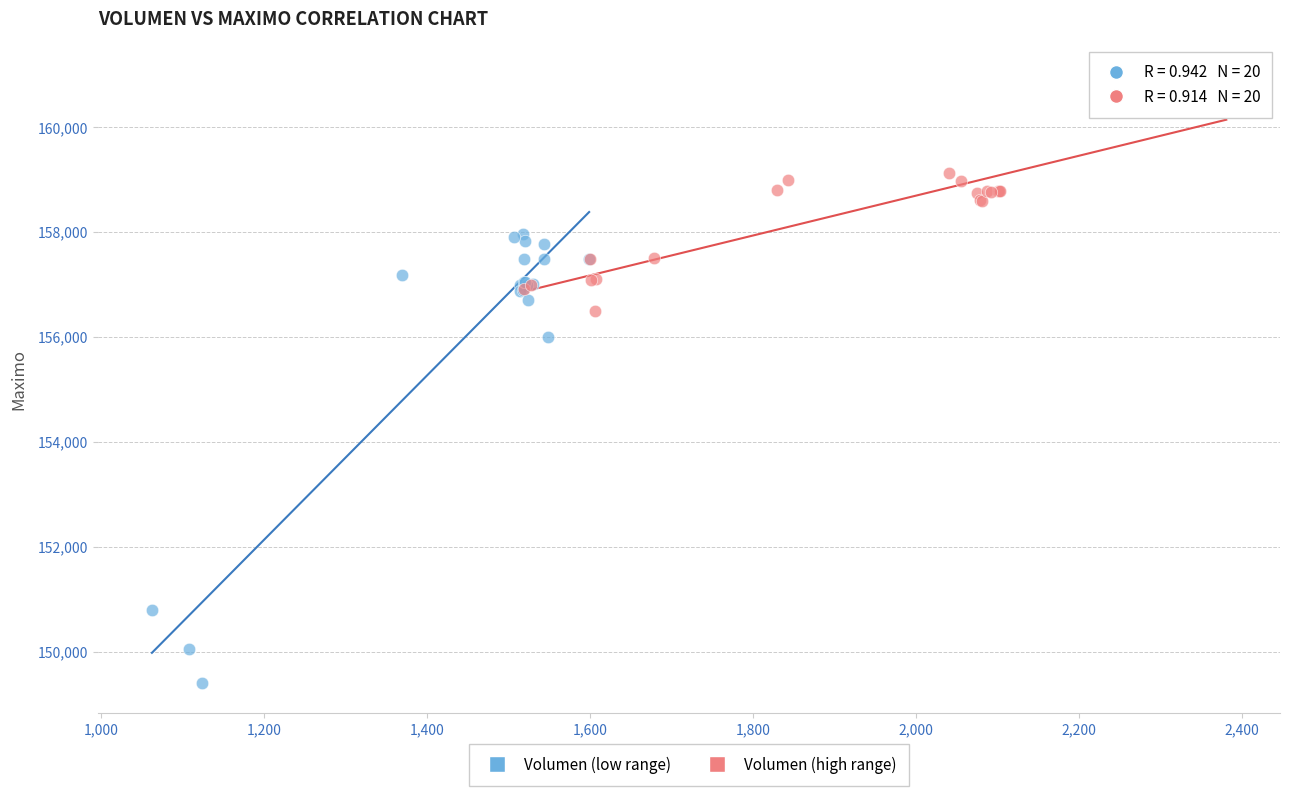

Which series has the largest Y range (max minus min)?

Volumen (low range)